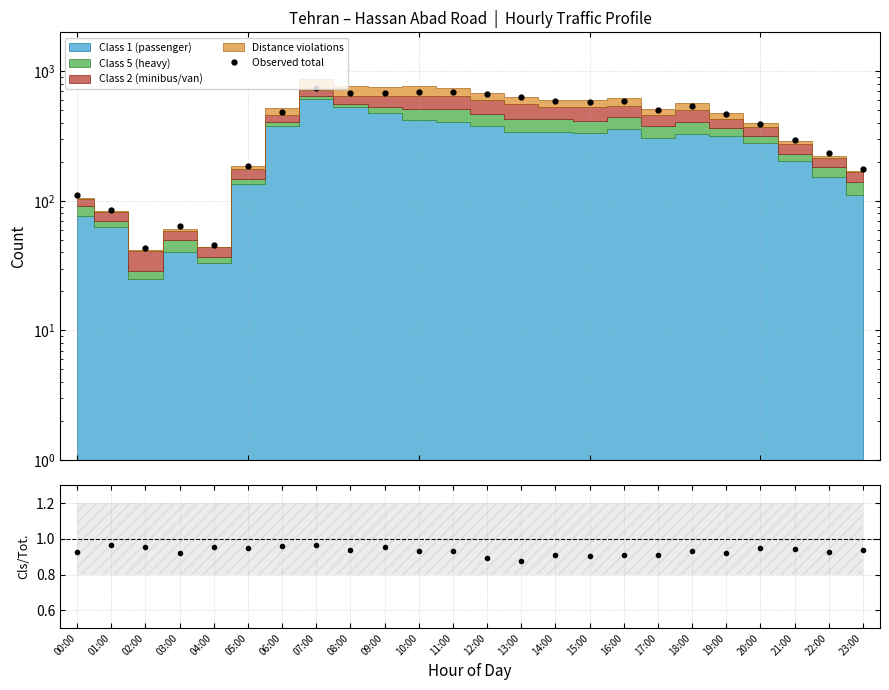

Approximately how many times larger is the value at 10:00 compared to 00:00?

6.3